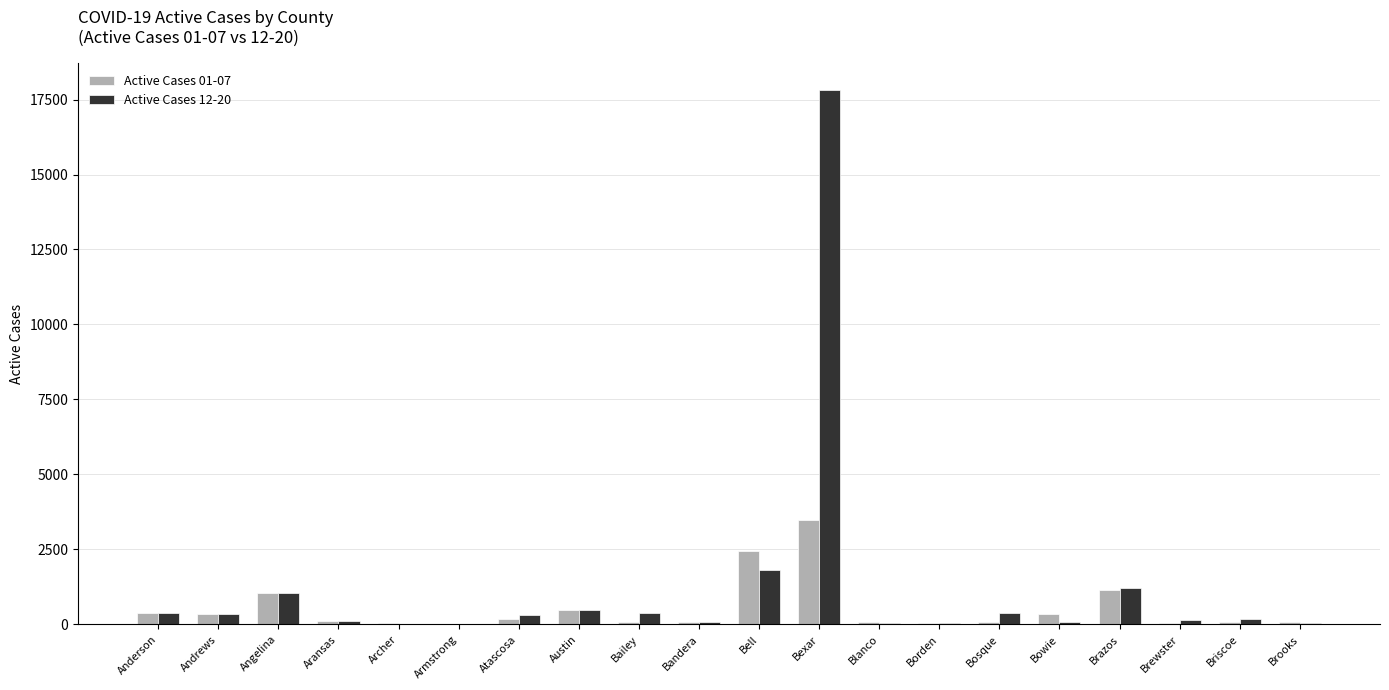

Where is Active Cases 12-20 nearest to the value 8918?

Bell